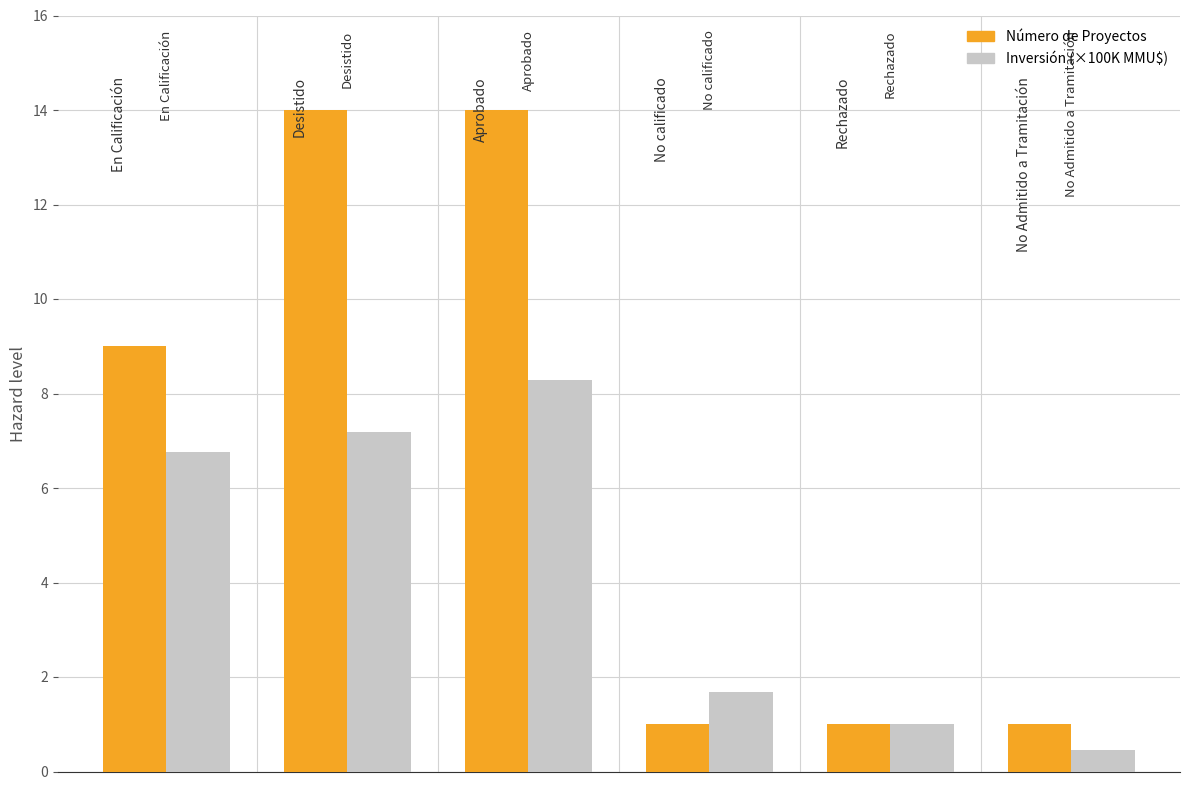

Reading right to left, list all the values displayed in this chart.

Número de Proyectos: 1.0	1.0	1.0	14.0	14.0	9.0
Inversión (×100K MMU$): 0.5	1.0	1.7	8.3	7.2	6.8